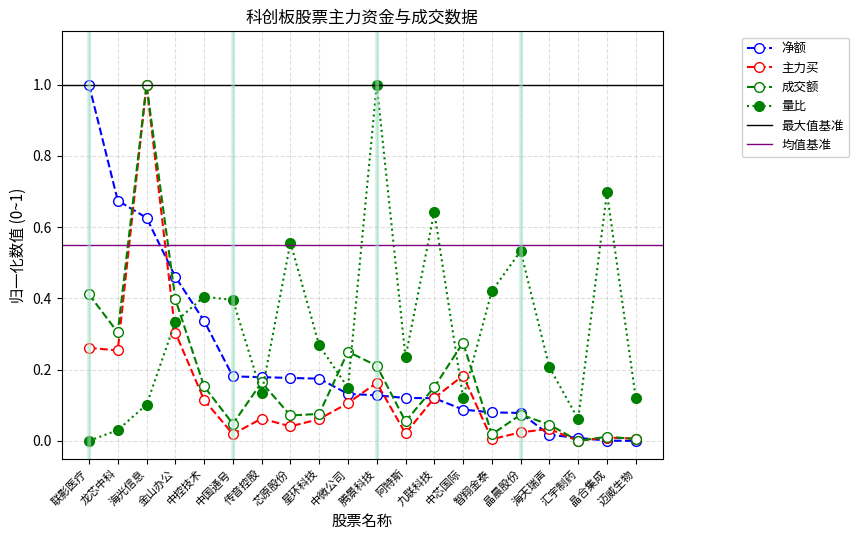

How many interior local peaks does the 主力买 series have?

6